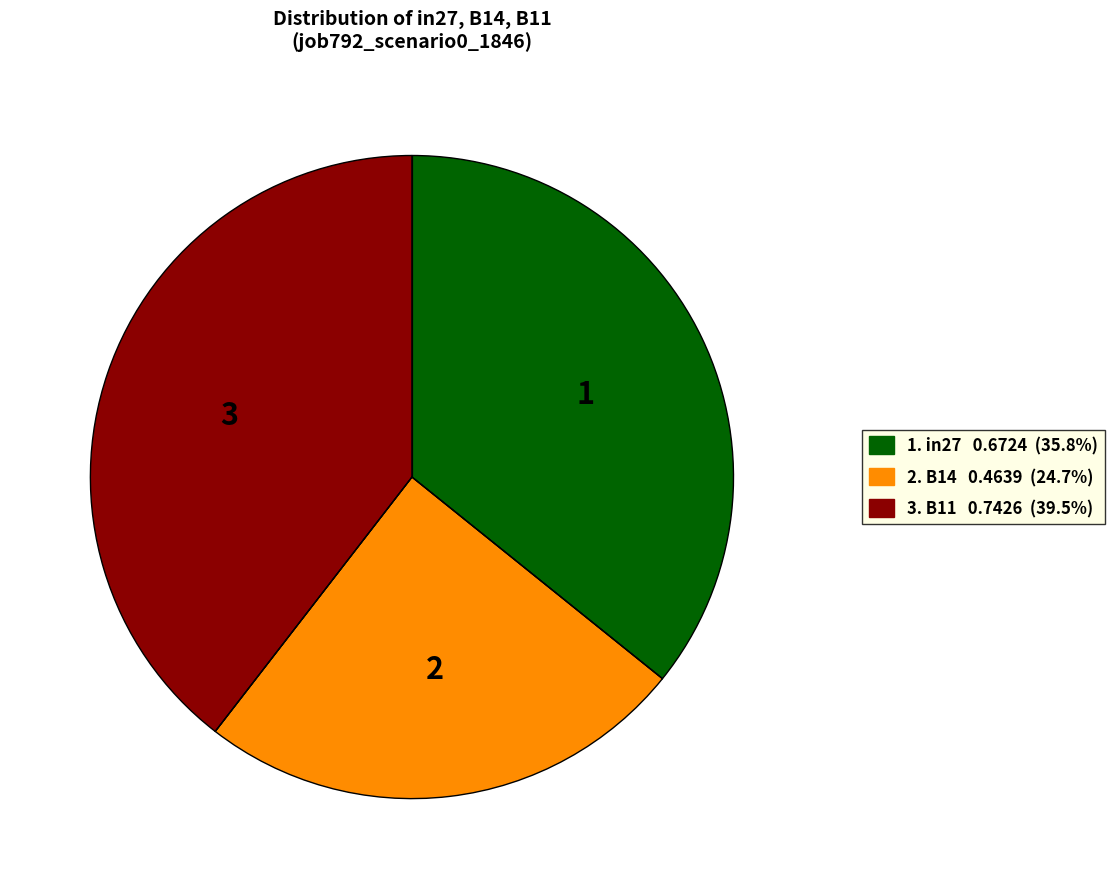

Does any single category account for the majority?

No